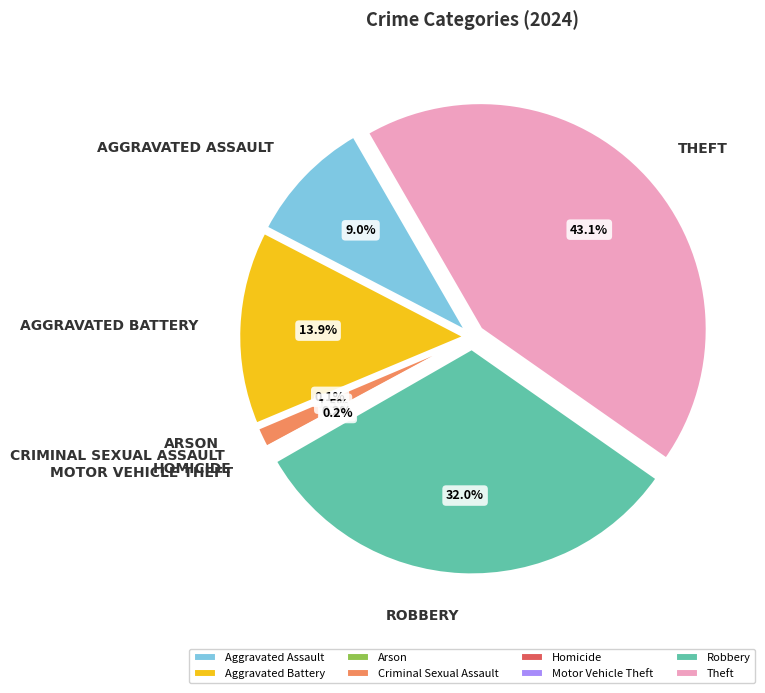

How many segments does this pie chart have?

8